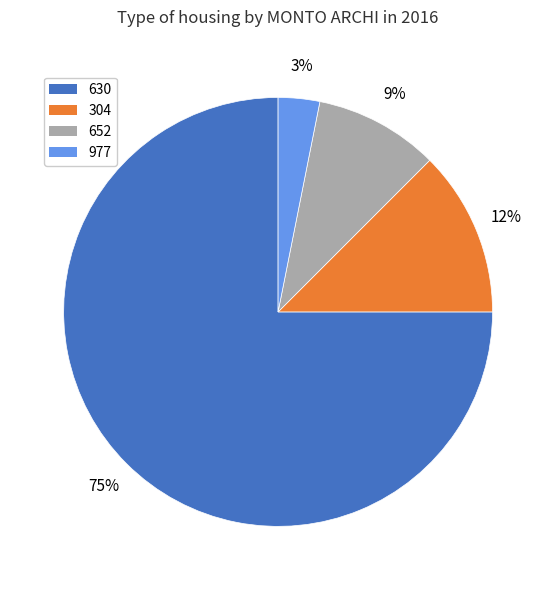

To the nearest percent, what is the average slice percentage?

25%